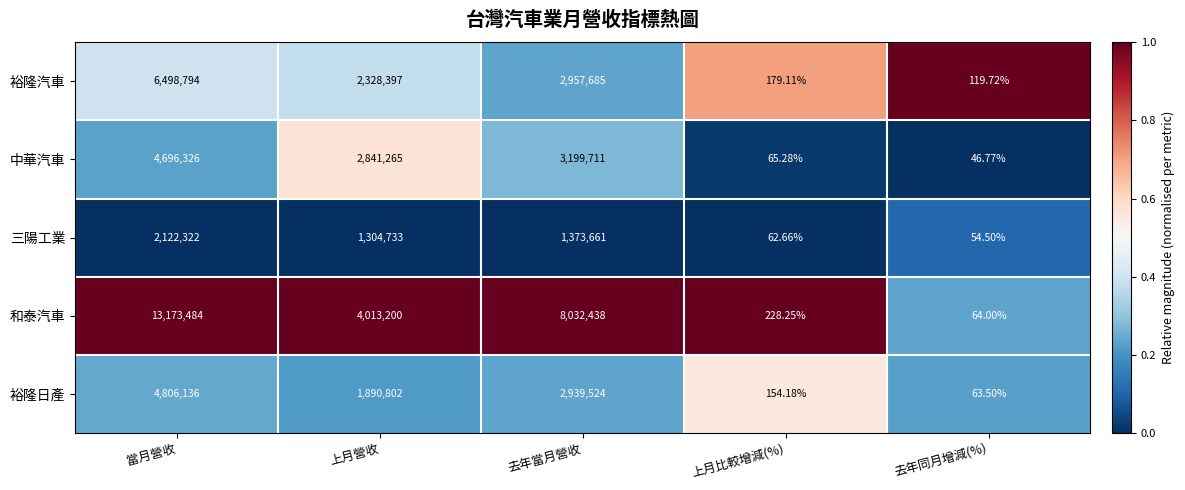

How many values in the 中華汽車 series are below 2841265?

2